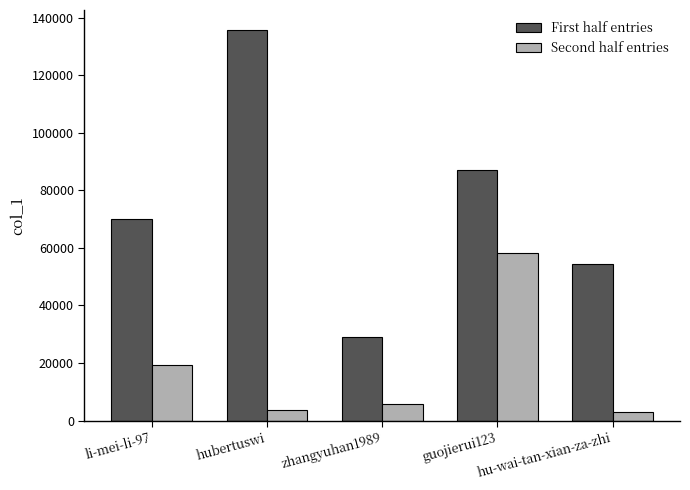

The value of First half entries at hubertuswi is 235244. True or false?

False